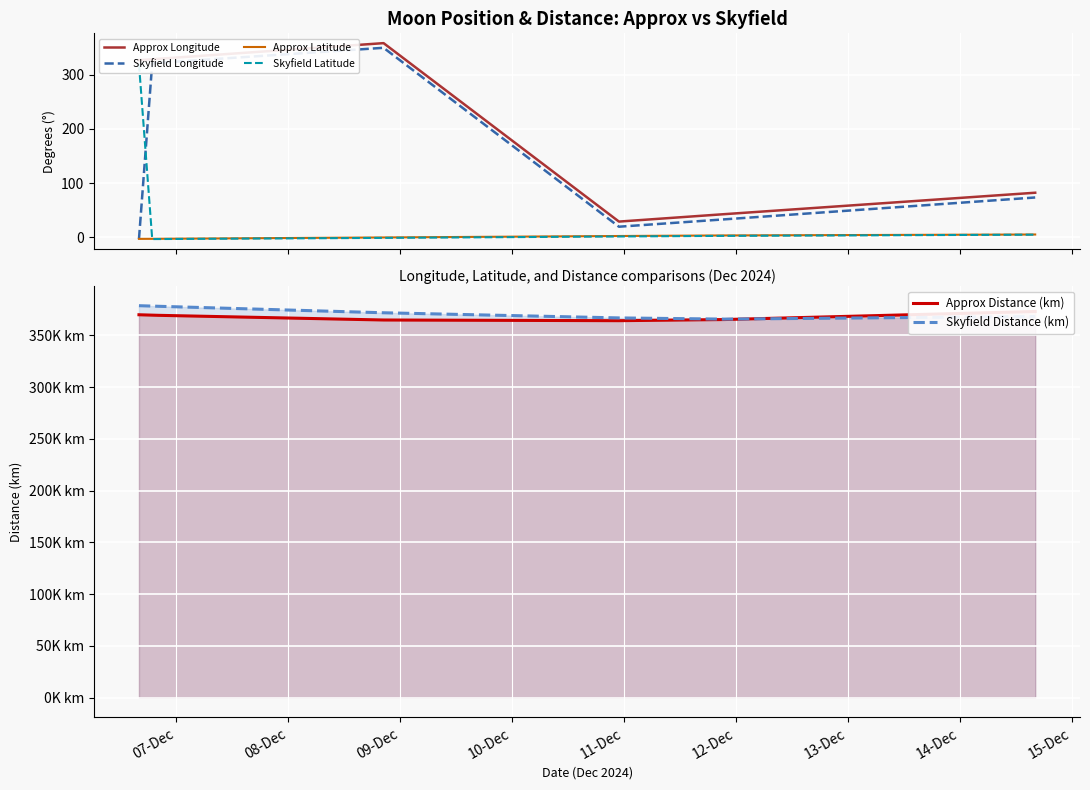

How many lines are shown in the chart?

6